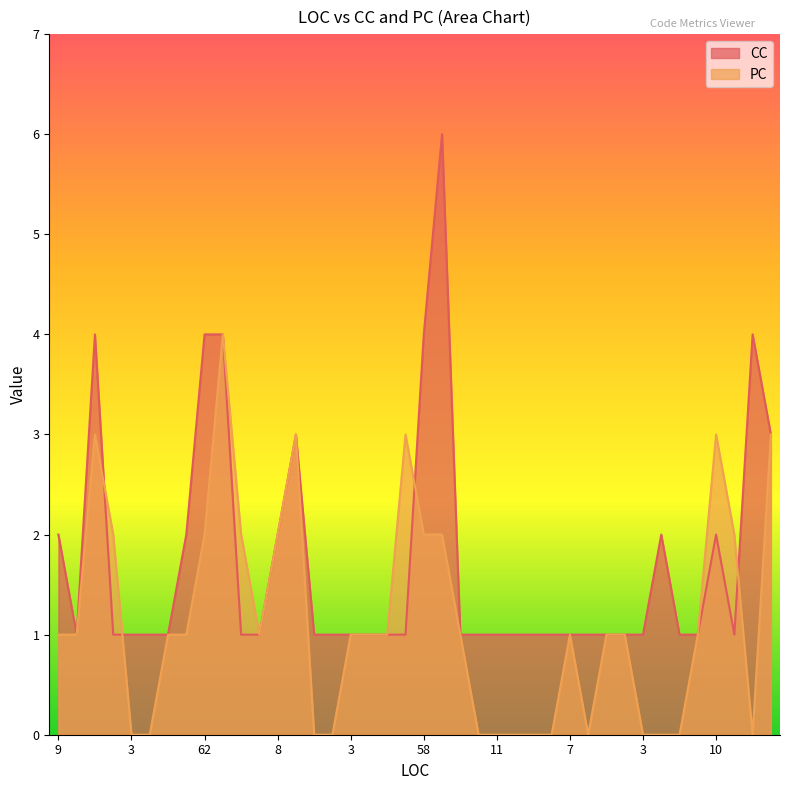

What is the approximate value of CC at 1?

1